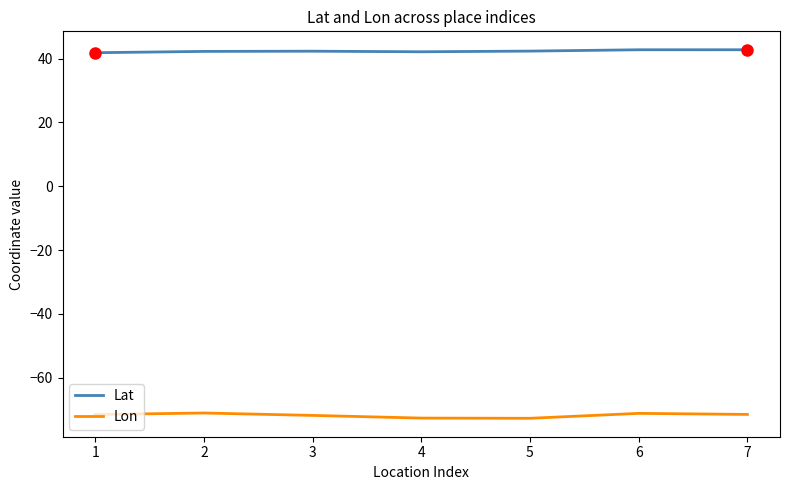

Is the value of Lat at 3 greater than the value of Lon at 7?

Yes